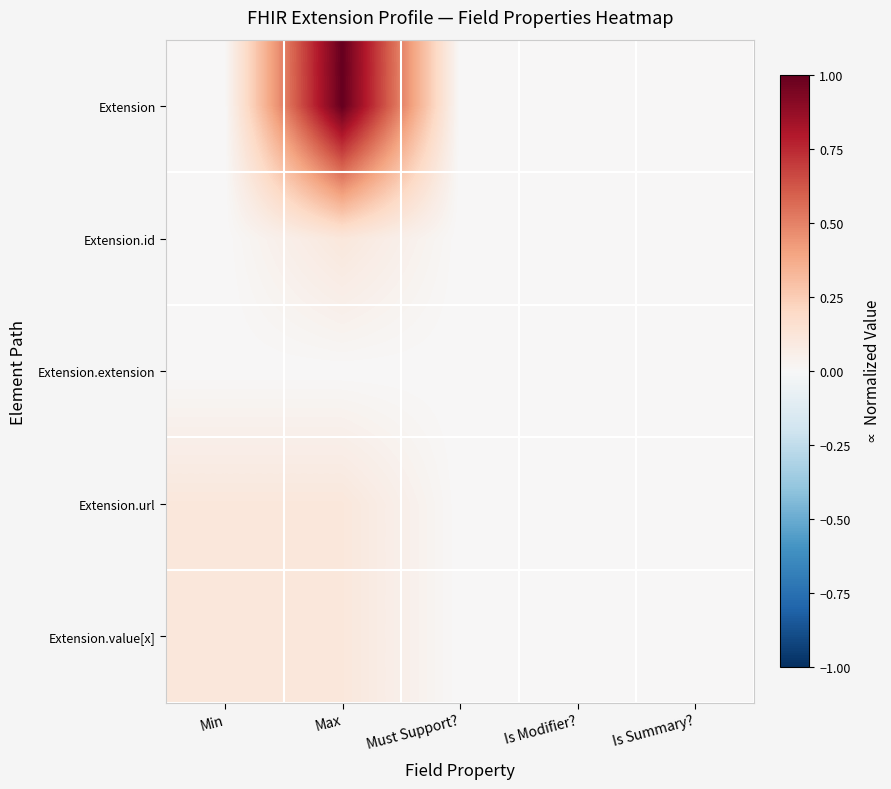

Which series has the largest total across all categories?

Extension